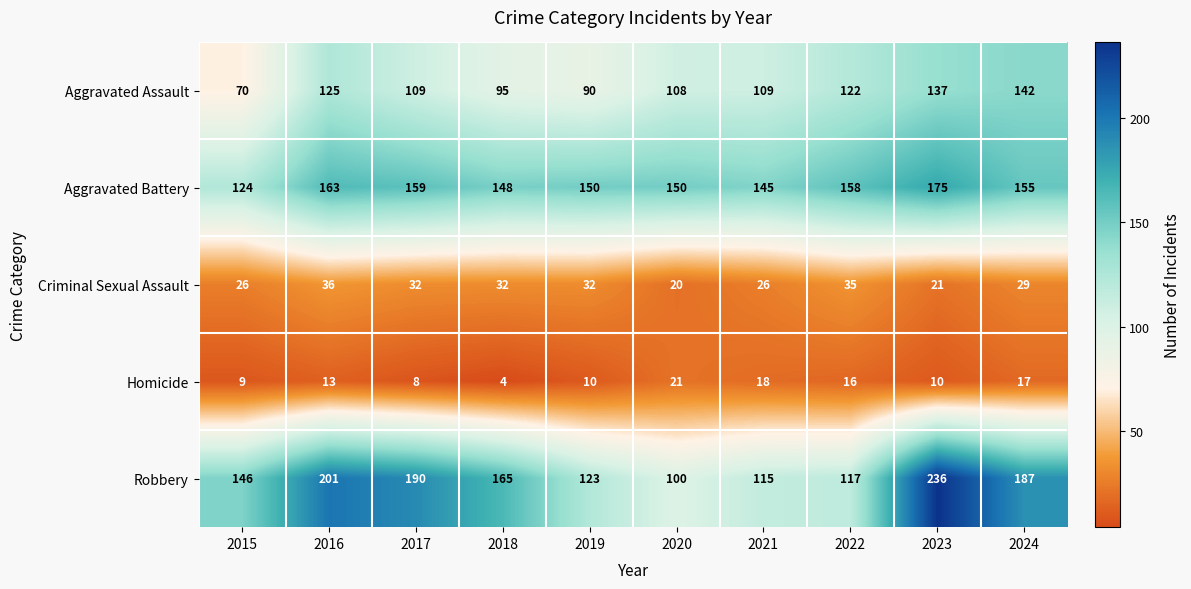

The Robbery series shows 201 at 2016. True or false?

True